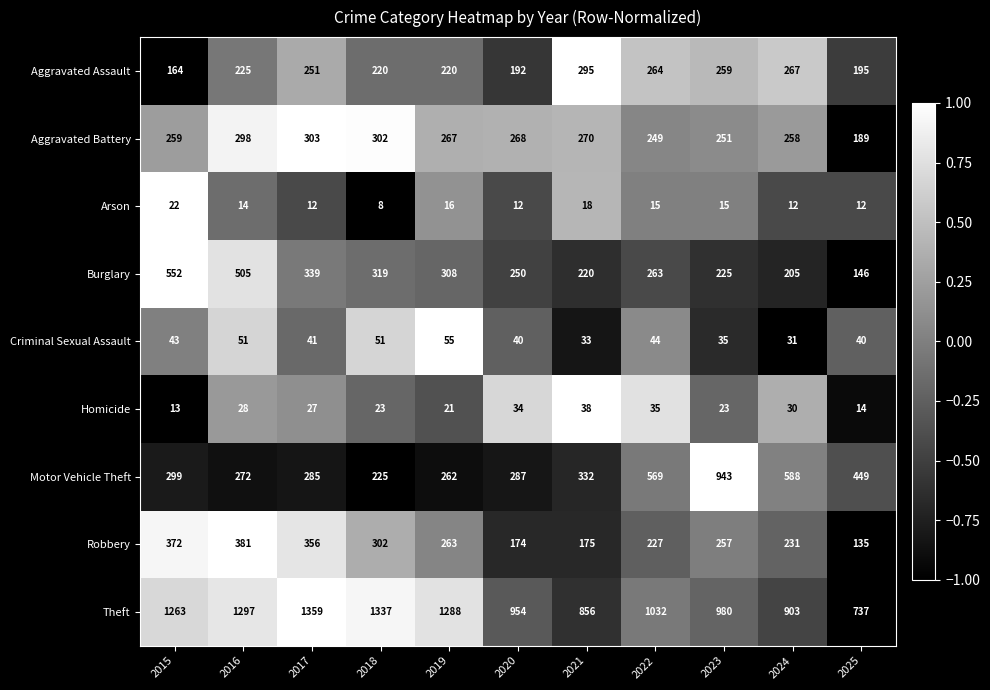

At 2024, list the series in order from smallest to largest.

Arson, Homicide, Criminal Sexual Assault, Burglary, Robbery, Aggravated Battery, Aggravated Assault, Motor Vehicle Theft, Theft